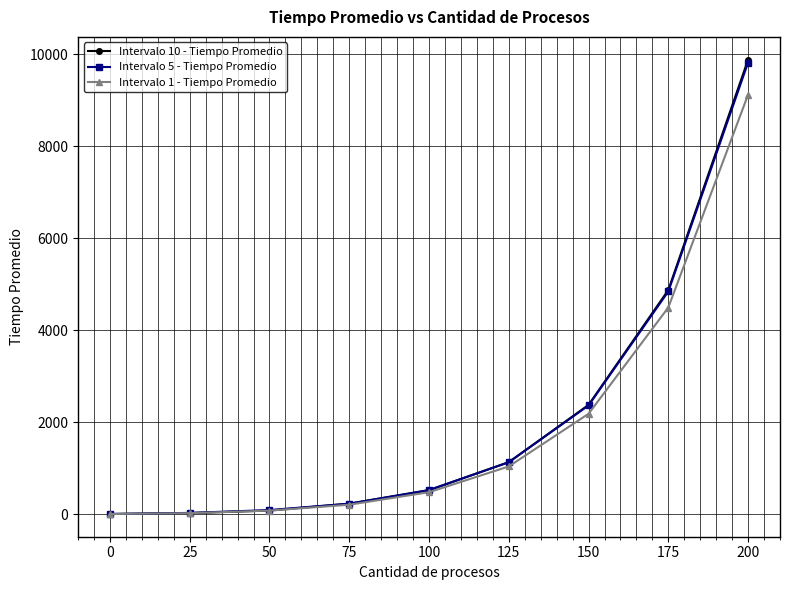

Which series has the largest range (max minus min)?

Intervalo 10 - Tiempo Promedio